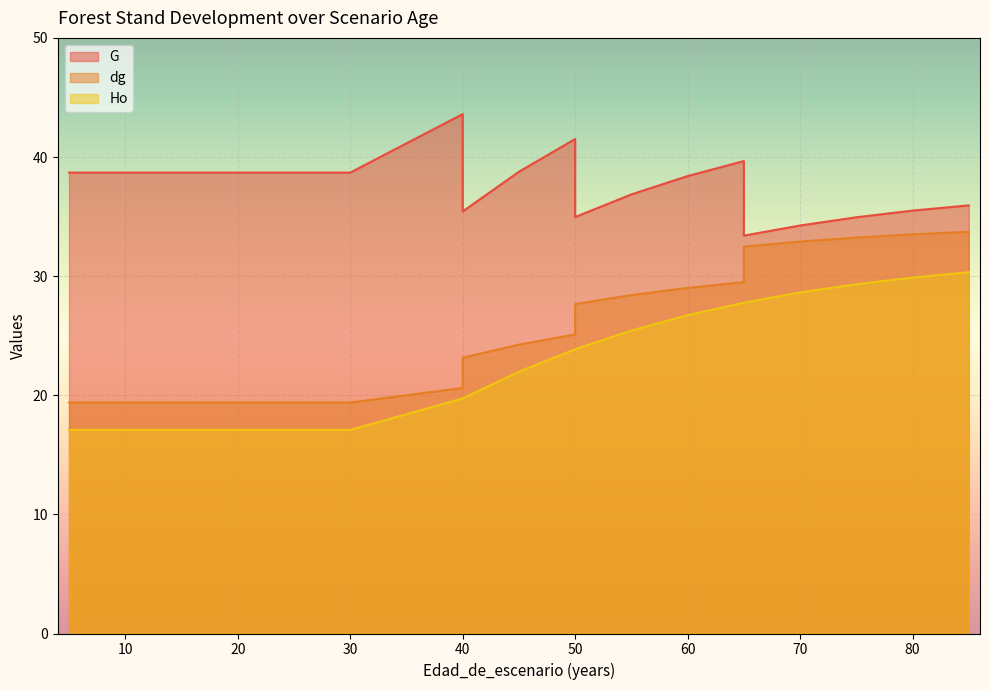

True or false: G and Ho intersect in this chart.

False